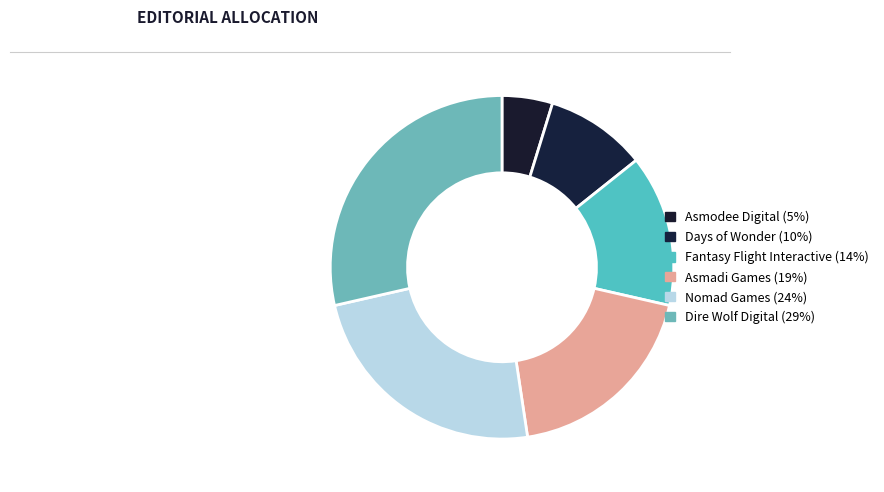

To the nearest percent, what portion does Nomad Games represent?

24%